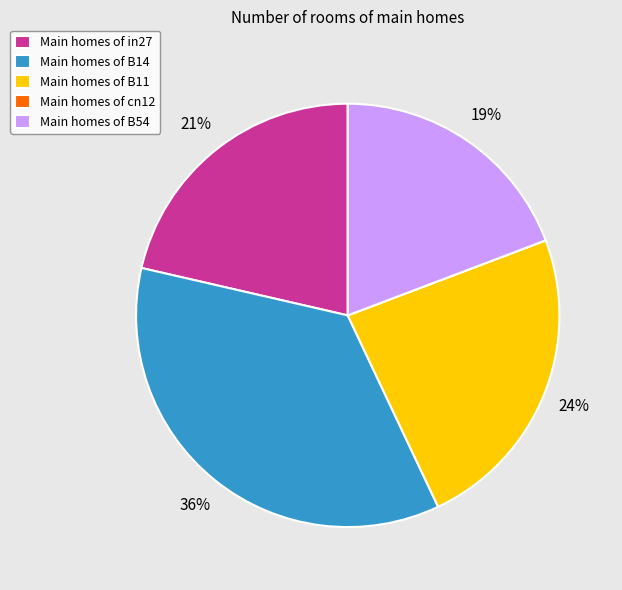

Between Main homes of in27 and Main homes of B54, which is larger?

Main homes of in27